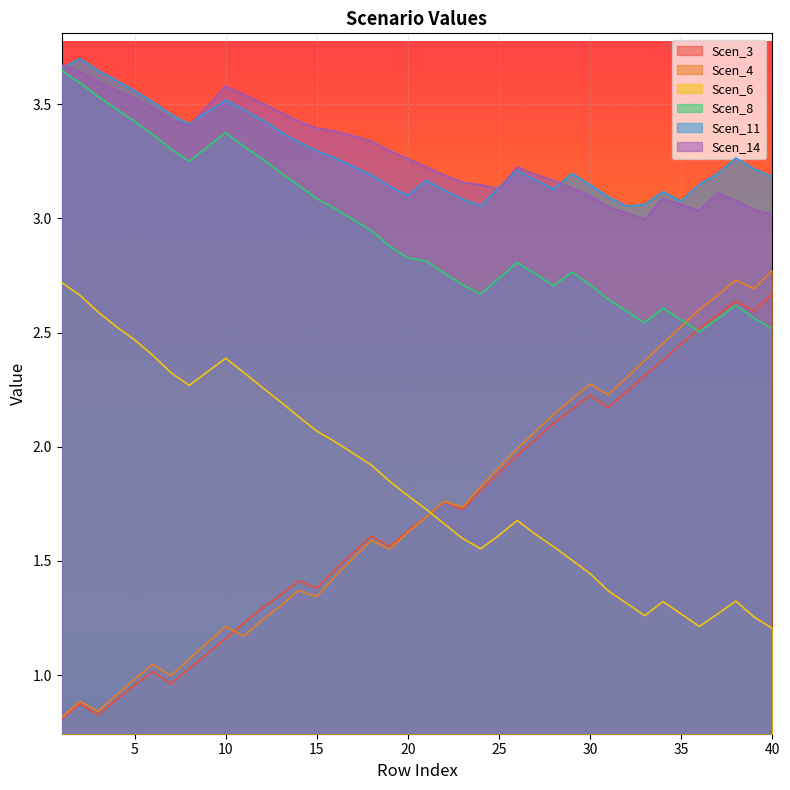

The Scen_3 series shows 0.9 at 23. True or false?

False